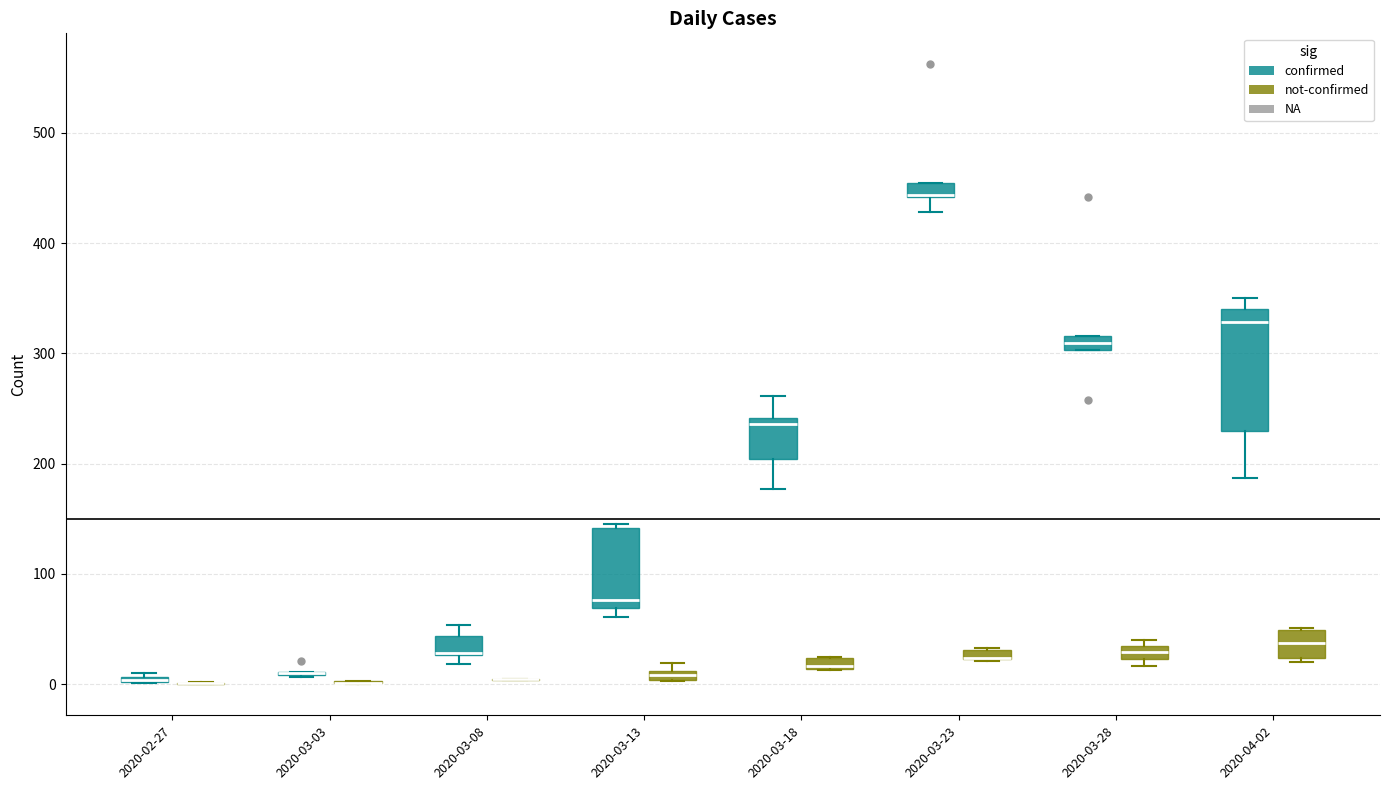

Comparing the boxes themselves (not the whiskers), which one is the tallest?

2020-04-02 (confirmed)